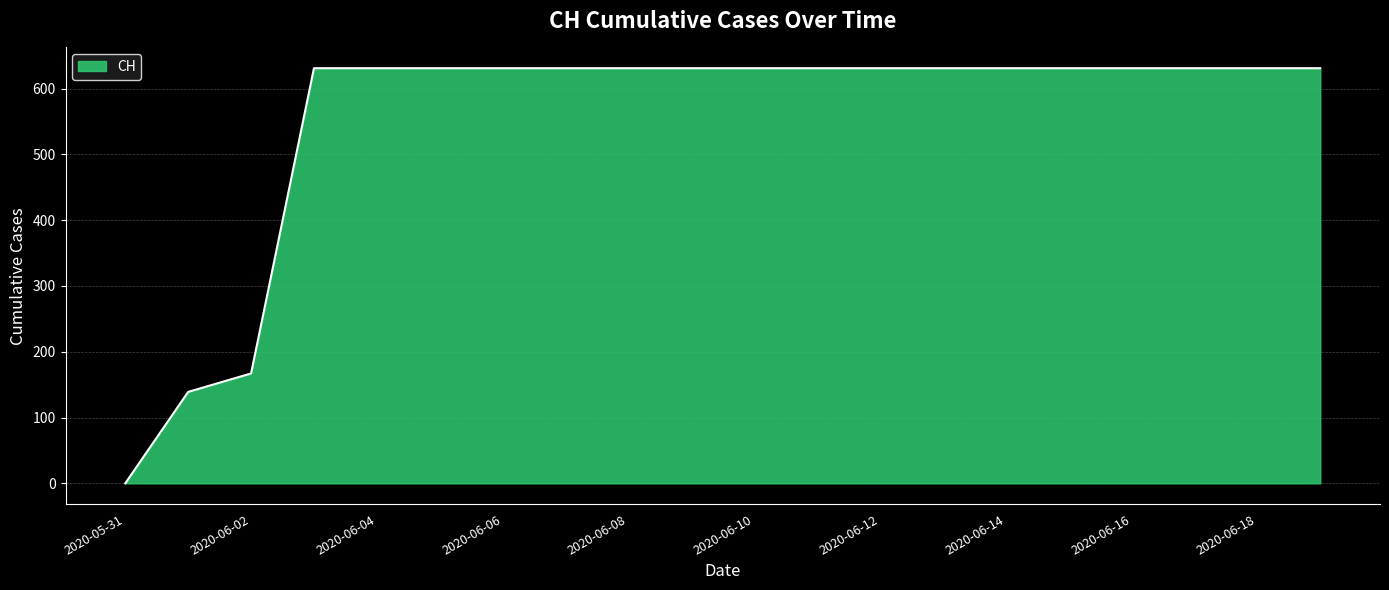

What is the difference between the maximum and minimum values?

631